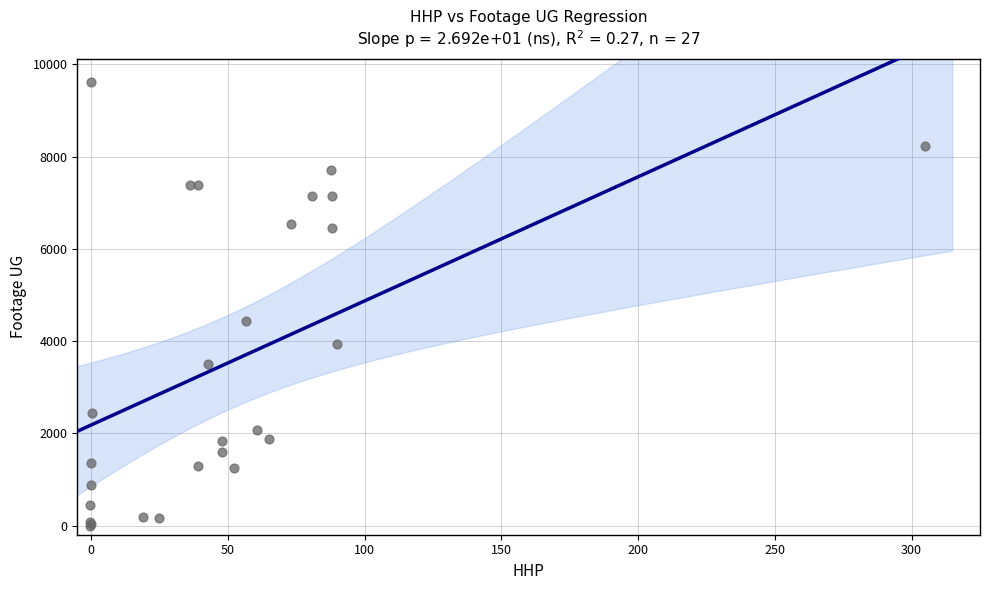

What Y value in the scatter plot is closest to 4809?

4443